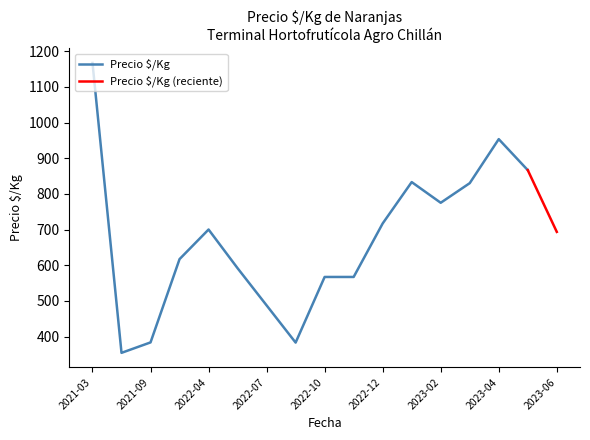

How many lines are shown in the chart?

2